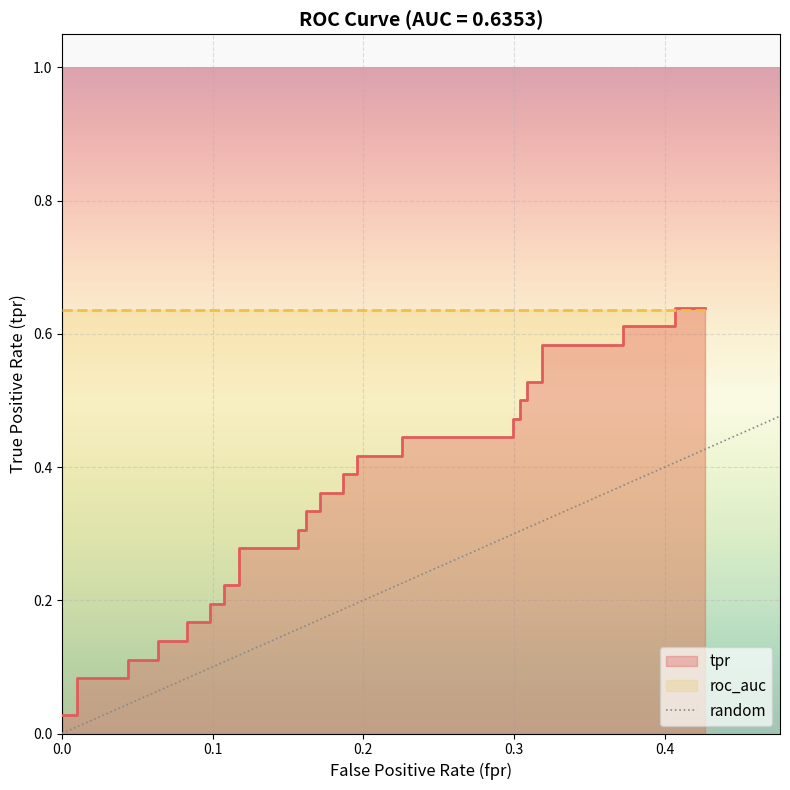

List the labels in order of value, largest first.

0.1, 0.0